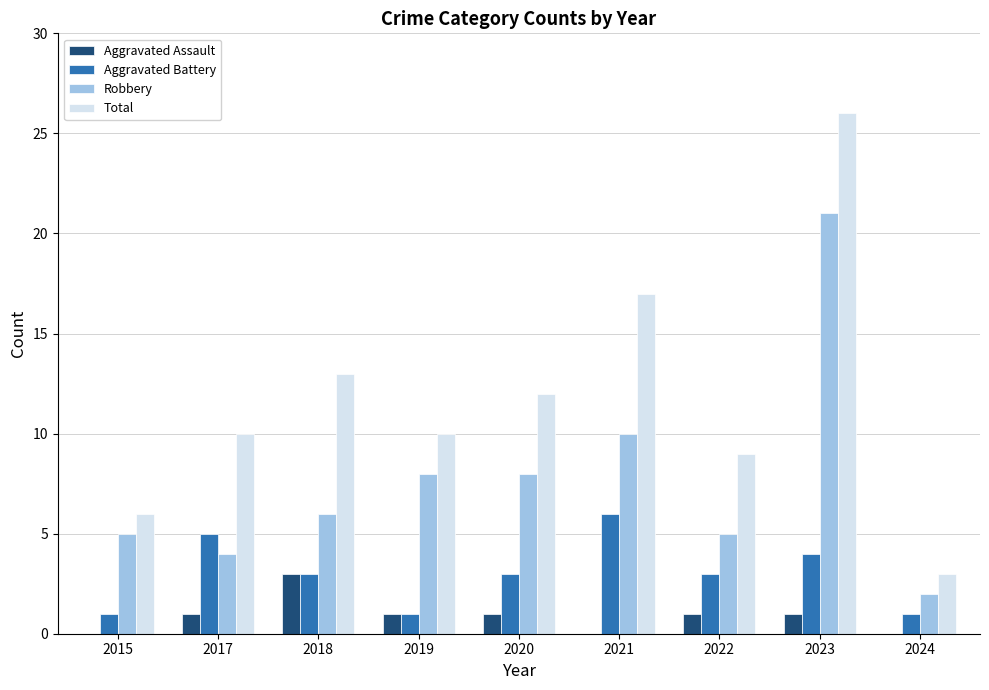

What is the sum of all Aggravated Battery values?

27